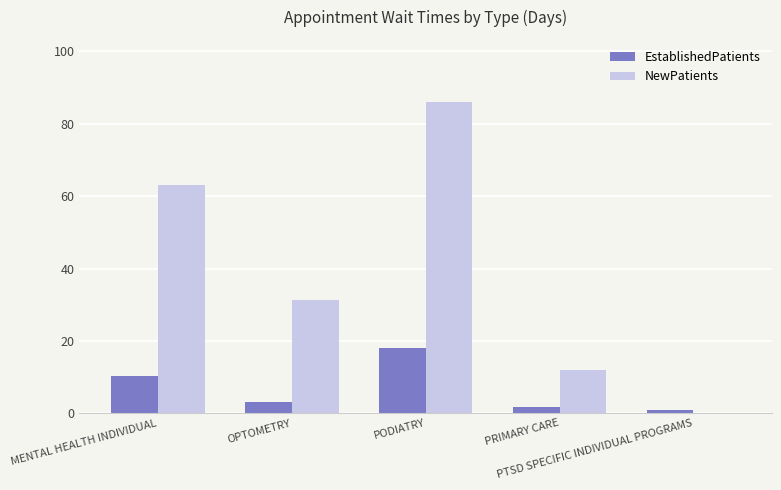

Is it true that NewPatients equals 104.9 at MENTAL HEALTH INDIVIDUAL?

False